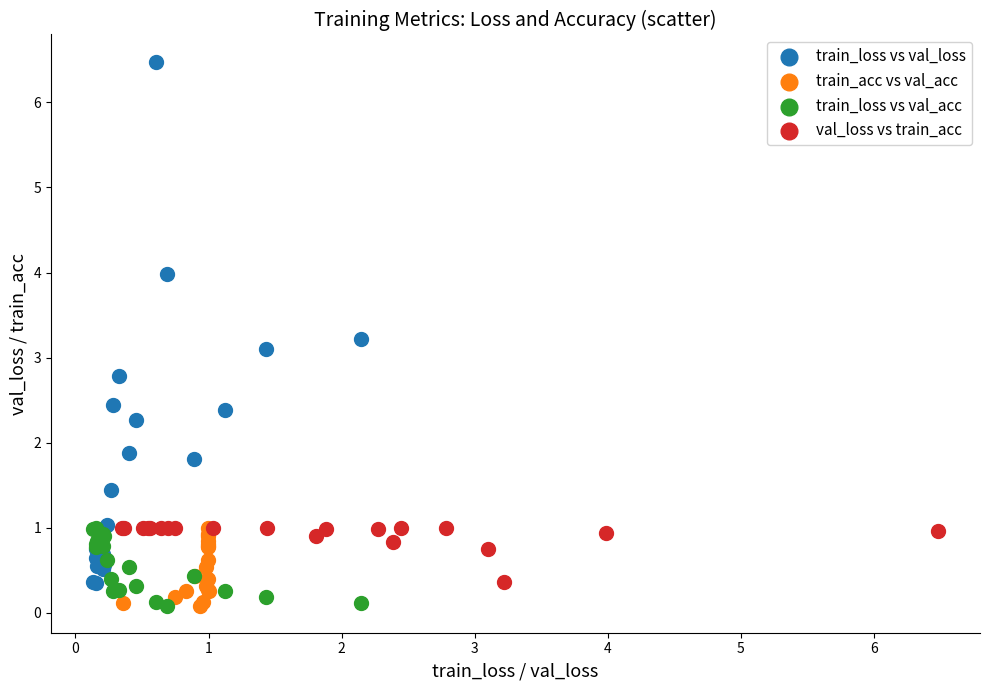

Which series contains the highest Y value?

train_loss vs val_loss